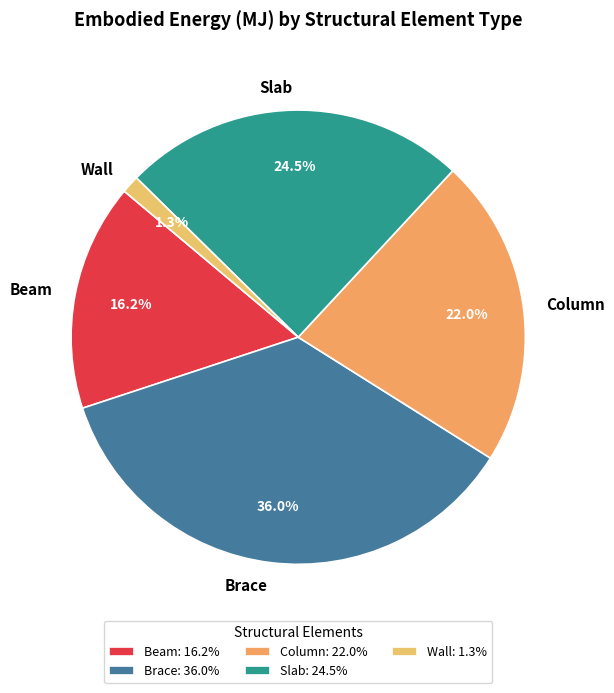

What is the smallest slice in the pie chart?

Wall